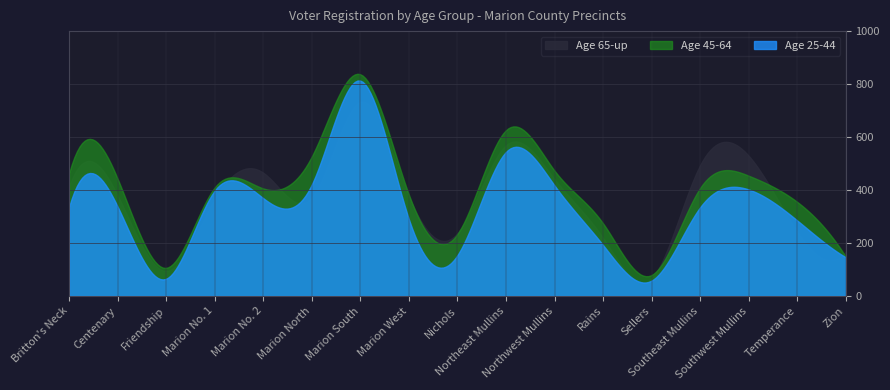

At which label is Age 65-up closest to 399?

Britton's Neck